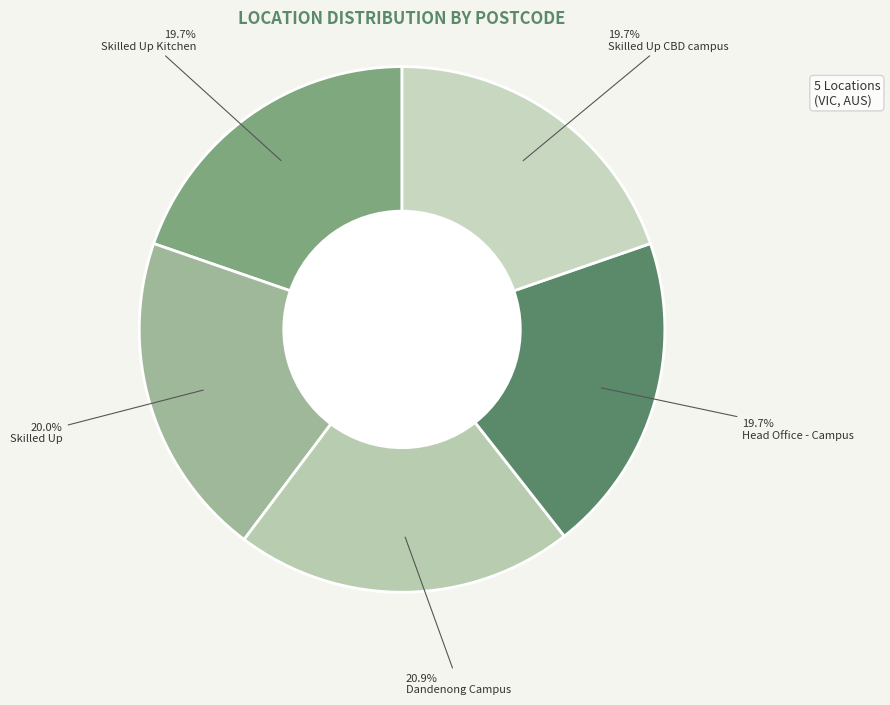

Count the number of slices in the pie.

5